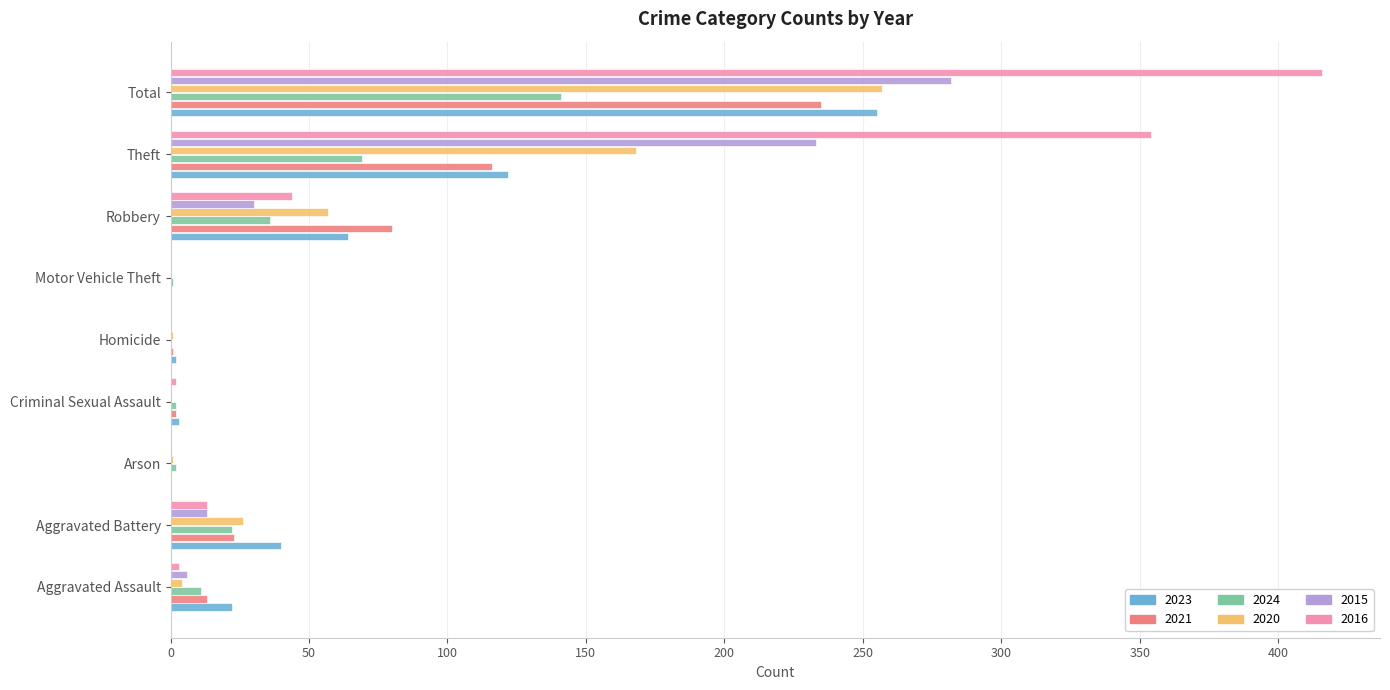

What is the total value across all series at Theft?

1062